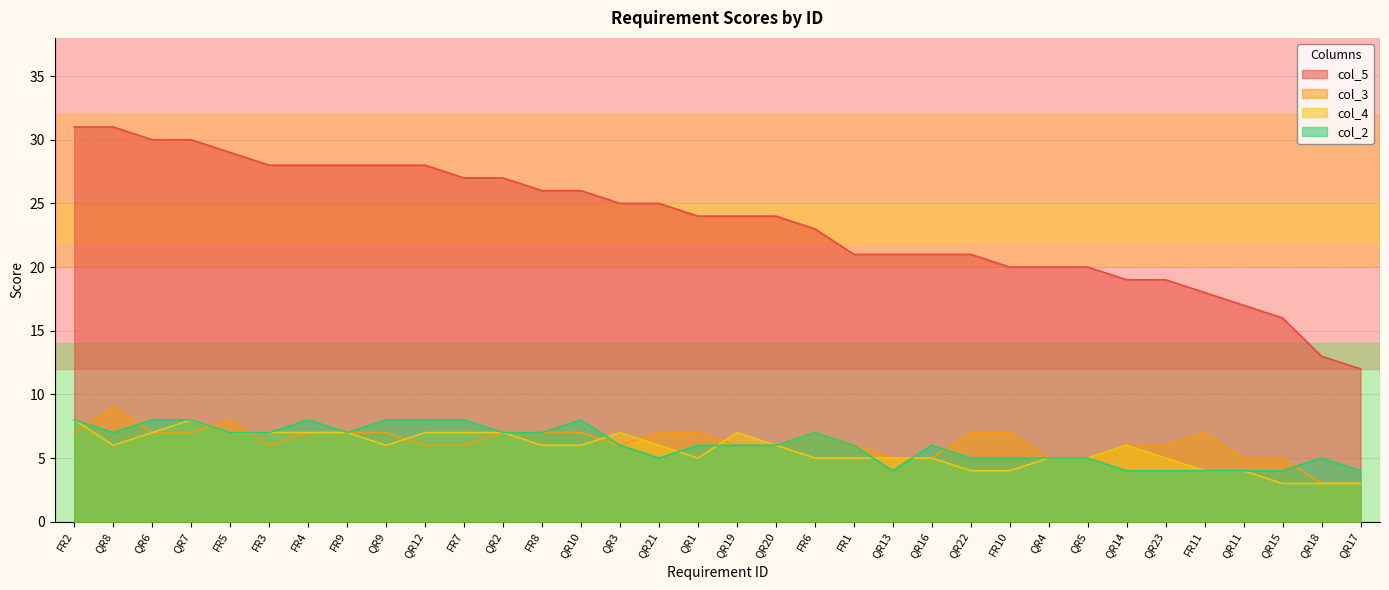

Reading left to right, what are all the values shown in this chart?

col_5: FR2=31	QR8=31	QR6=30	QR7=30	FR5=29	FR3=28	FR4=28	FR9=28	QR9=28	QR12=28	FR7=27	QR2=27	FR8=26	QR10=26	QR3=25	QR21=25	QR1=24	QR19=24	QR20=24	FR6=23	FR1=21	QR13=21	QR16=21	QR22=21	FR10=20	QR4=20	QR5=20	QR14=19	QR23=19	FR11=18	QR11=17	QR15=16	QR18=13	QR17=12
col_3: FR2=7	QR8=9	QR6=7	QR7=7	FR5=8	FR3=6	FR4=7	FR9=7	QR9=7	QR12=6	FR7=6	QR2=7	FR8=7	QR10=7	QR3=6	QR21=7	QR1=7	QR19=6	QR20=6	FR6=7	FR1=6	QR13=5	QR16=5	QR22=7	FR10=7	QR4=5	QR5=5	QR14=6	QR23=6	FR11=7	QR11=5	QR15=5	QR18=3	QR17=3
col_4: FR2=8	QR8=6	QR6=7	QR7=8	FR5=7	FR3=7	FR4=7	FR9=7	QR9=6	QR12=7	FR7=7	QR2=7	FR8=6	QR10=6	QR3=7	QR21=6	QR1=5	QR19=7	QR20=6	FR6=5	FR1=5	QR13=5	QR16=5	QR22=4	FR10=4	QR4=5	QR5=5	QR14=6	QR23=5	FR11=4	QR11=4	QR15=3	QR18=3	QR17=3
col_2: FR2=8	QR8=7	QR6=8	QR7=8	FR5=7	FR3=7	FR4=8	FR9=7	QR9=8	QR12=8	FR7=8	QR2=7	FR8=7	QR10=8	QR3=6	QR21=5	QR1=6	QR19=6	QR20=6	FR6=7	FR1=6	QR13=4	QR16=6	QR22=5	FR10=5	QR4=5	QR5=5	QR14=4	QR23=4	FR11=4	QR11=4	QR15=4	QR18=5	QR17=4